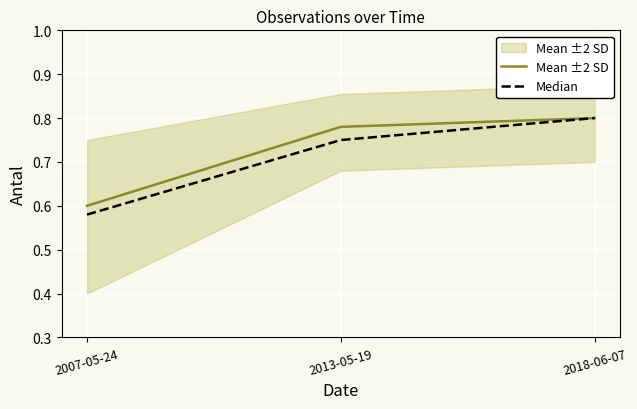

Is this an area chart (filled region under the line)?

No